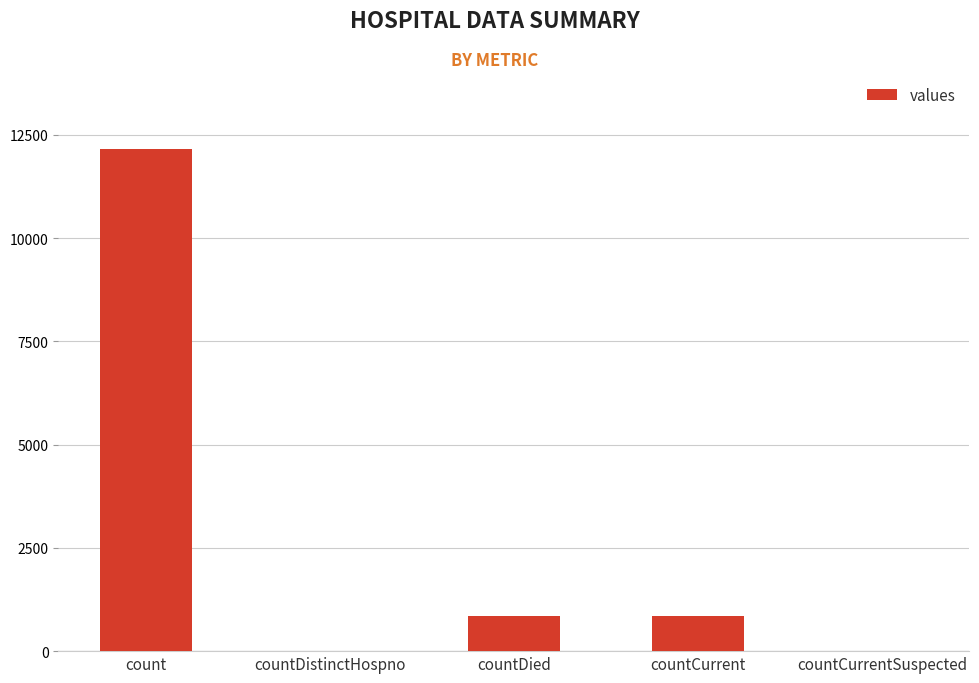

The chart shows a value of 17881 at count. True or false?

False